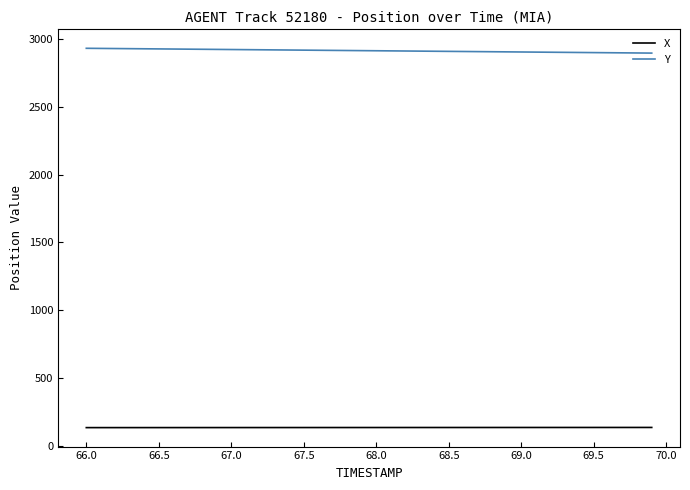

True or false: Y and X intersect in this chart.

False